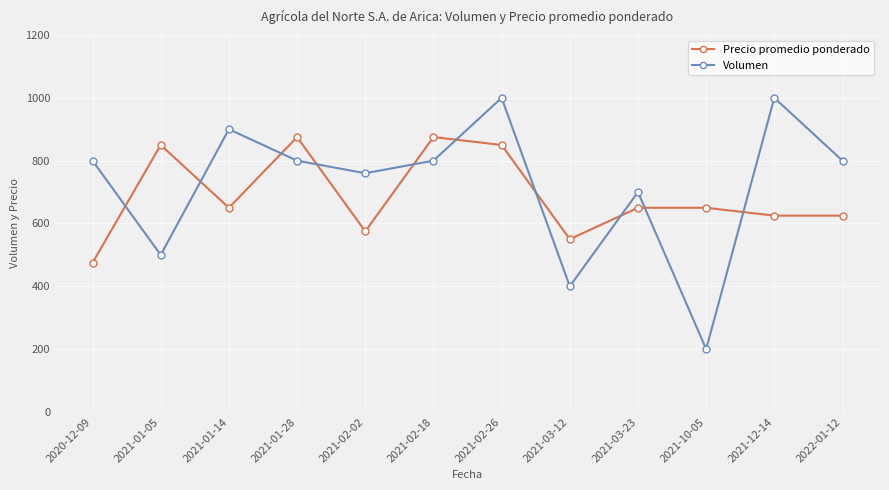

Reading left to right, transcribe all the data shown in this chart.

Precio promedio ponderado: 475	850	650	875	575	875	850	550	650	650	625	625
Volumen: 800	500	900	800	760	800	1000	400	700	200	1000	800